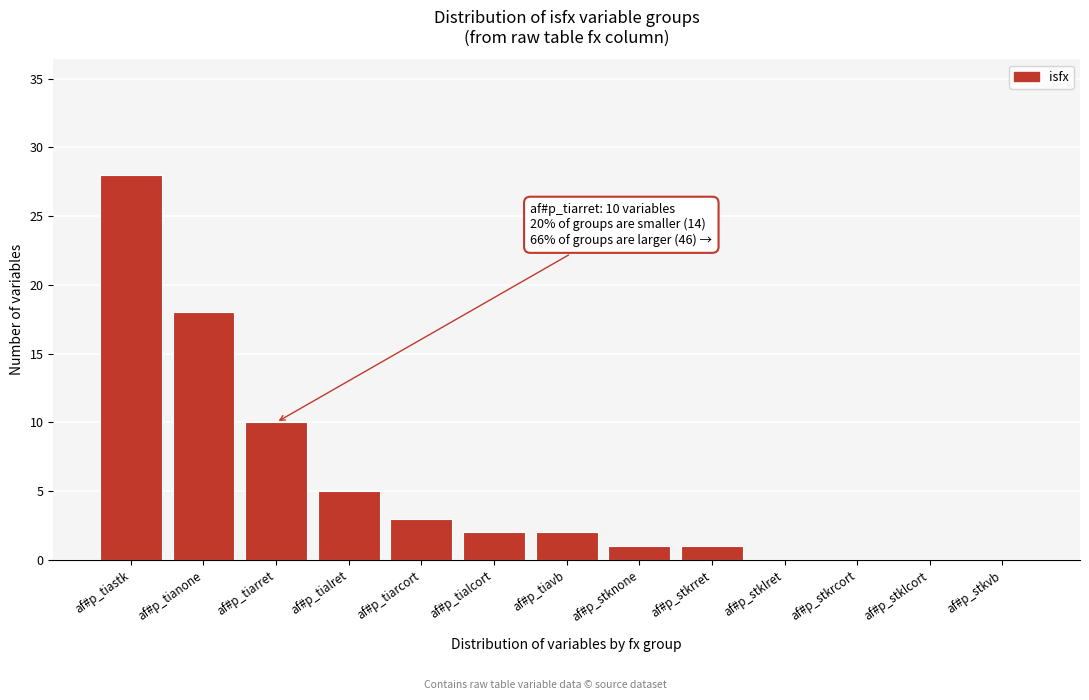

Reading left to right, list all the values displayed in this chart.

af#p_tiastk=28	af#p_tianone=18	af#p_tiarret=10	af#p_tialret=5	af#p_tiarcort=3	af#p_tialcort=2	af#p_tiavb=2	af#p_stknone=1	af#p_stkrret=1	af#p_stklret=0	af#p_stkrcort=0	af#p_stklcort=0	af#p_stkvb=0